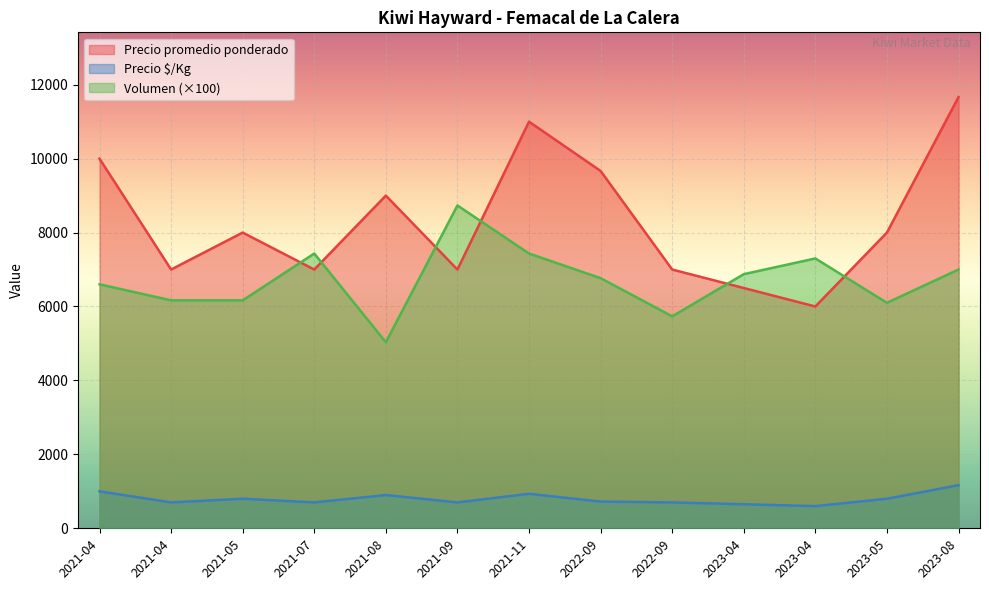

At which label does Precio $/Kg reach its peak?

2023-08